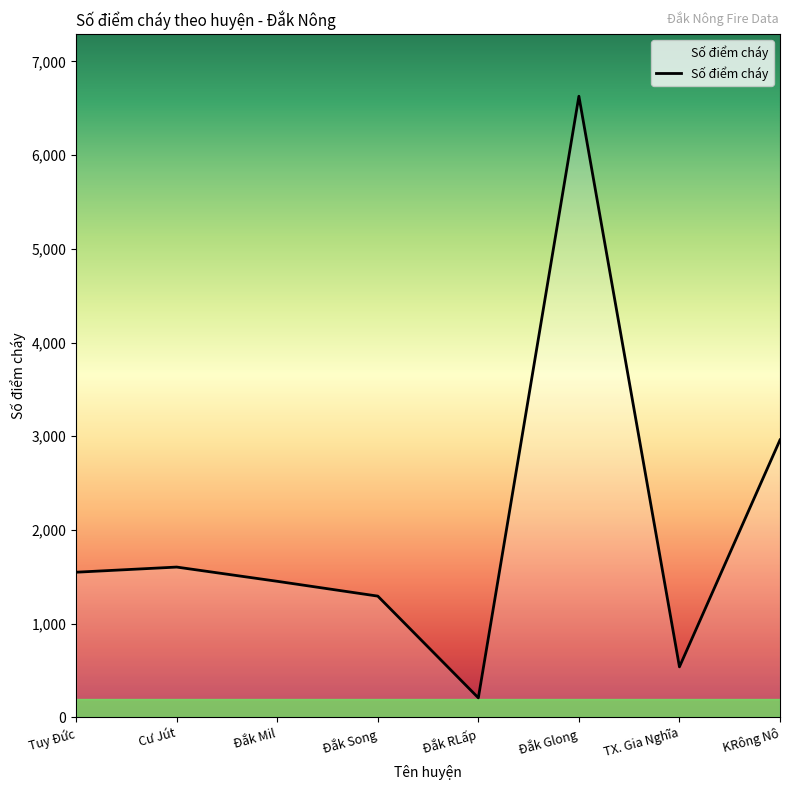

Where is the data nearest to the value 3418?

KRông Nô